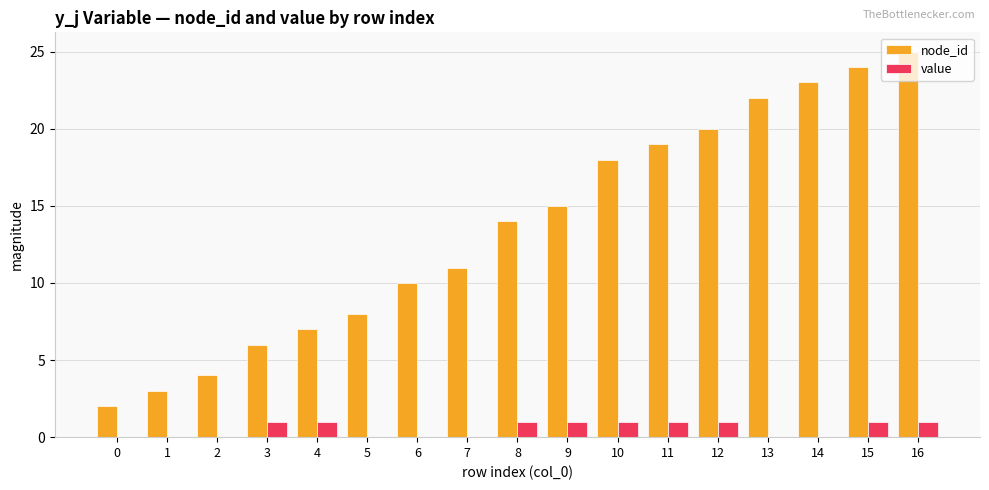

Which series has the largest total across all categories?

node_id